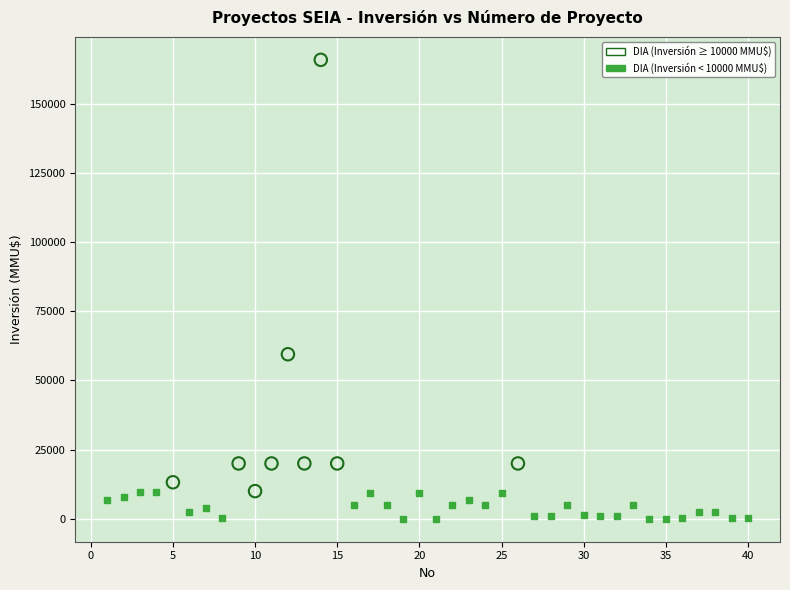

Which series contains the highest Y value?

DIA (Inversión ≥ 10000 MMU$)